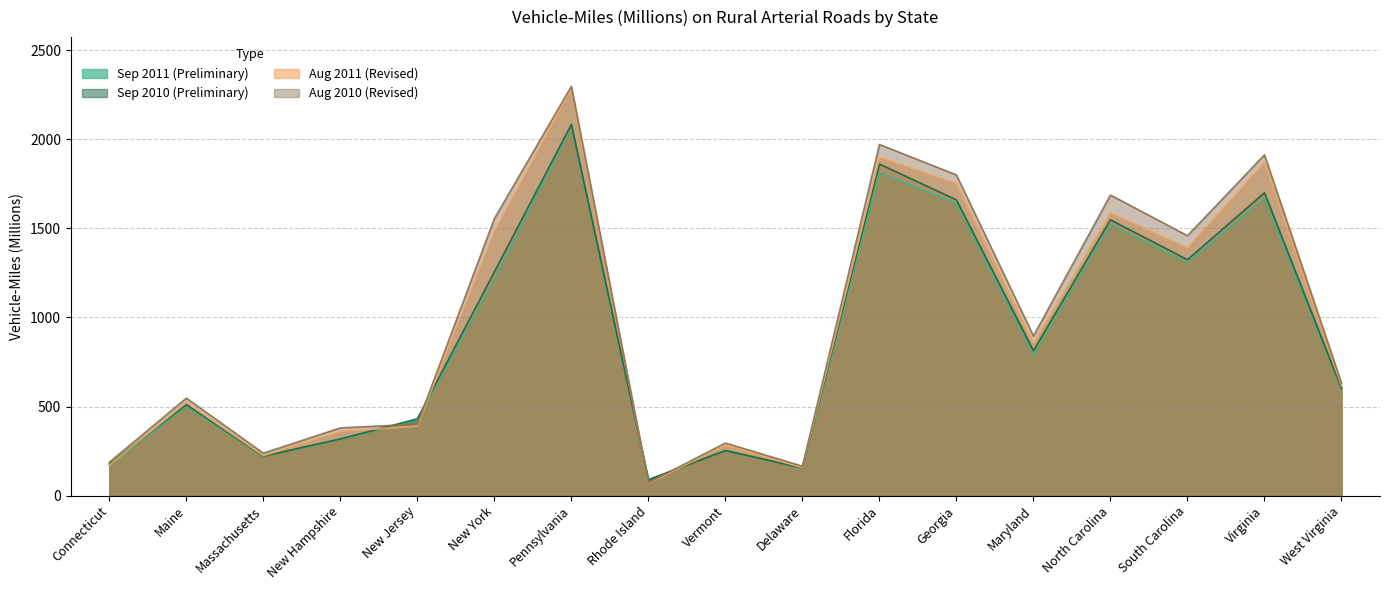

List the series in order of their overall mean, highest first.

Aug 2010 (Revised), Aug 2011 (Revised), Sep 2010 (Preliminary), Sep 2011 (Preliminary)